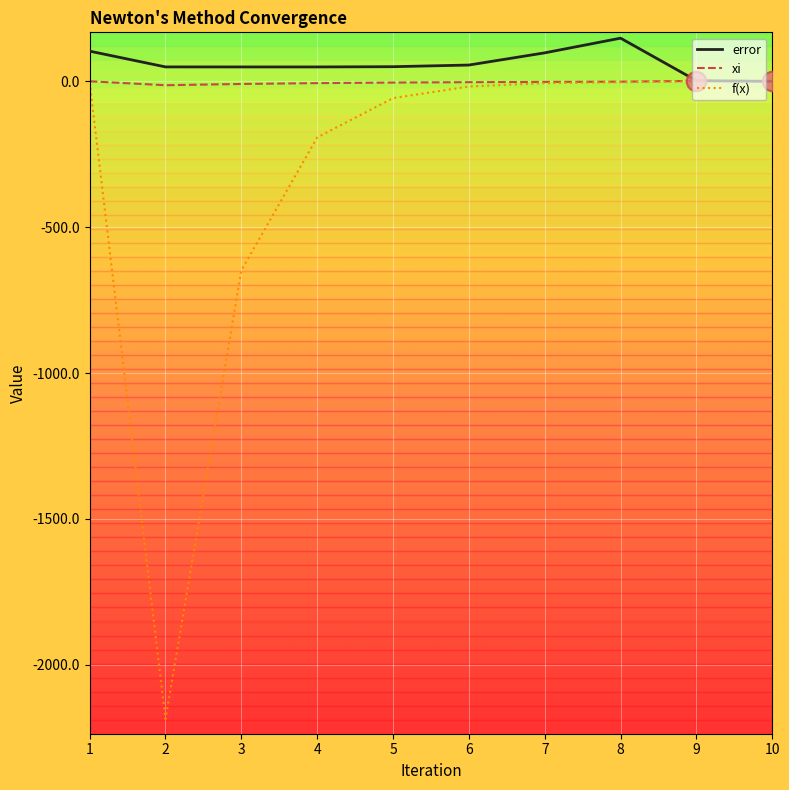

What is the difference between the xi values at 8 and 4?

5.0